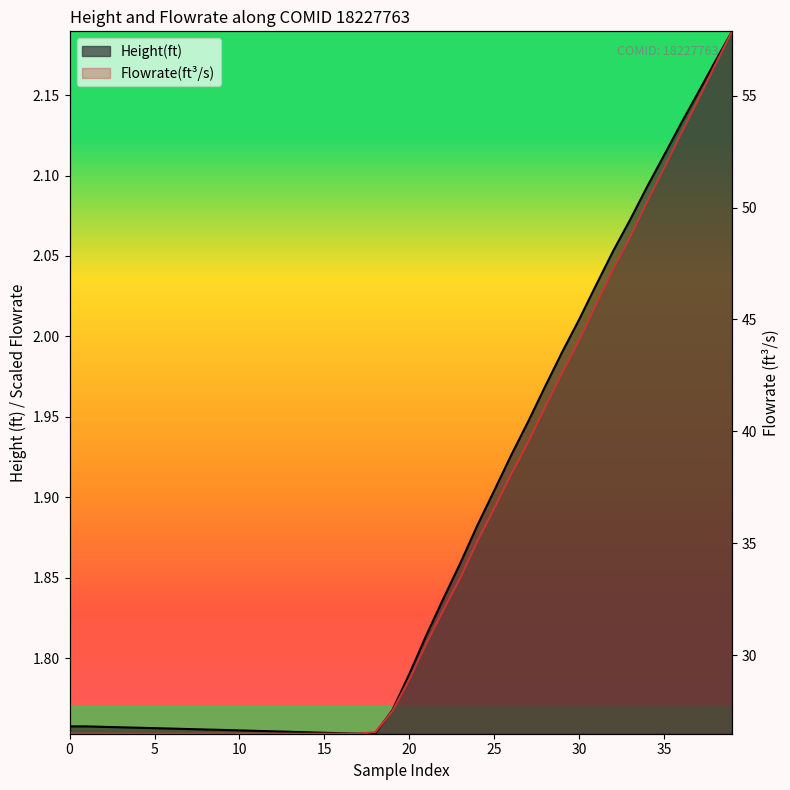

Between which two adjacent categories do Flowrate(ft^3/s) and Height(ft) first intersect?

16 and 17